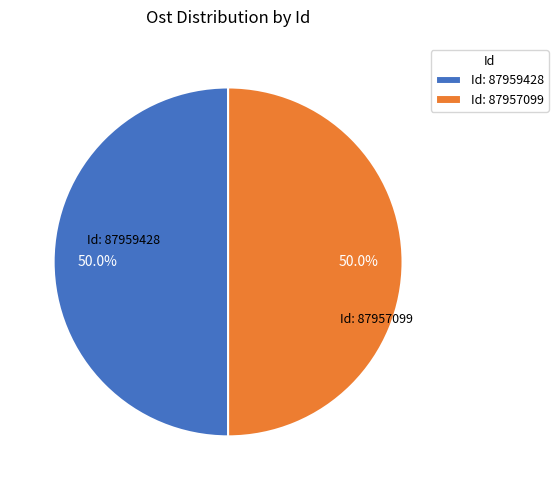

How many segments does this pie chart have?

2